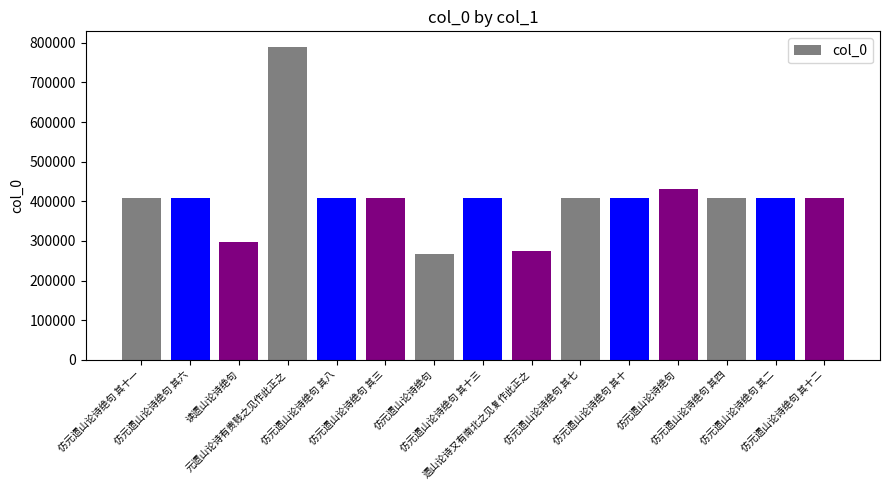

Reading left to right, what are all the values shown in this chart?

409479	409474	298124	789495	409476	409471	265804	409481	275366	409475	409478	431391	409472	409470	409480